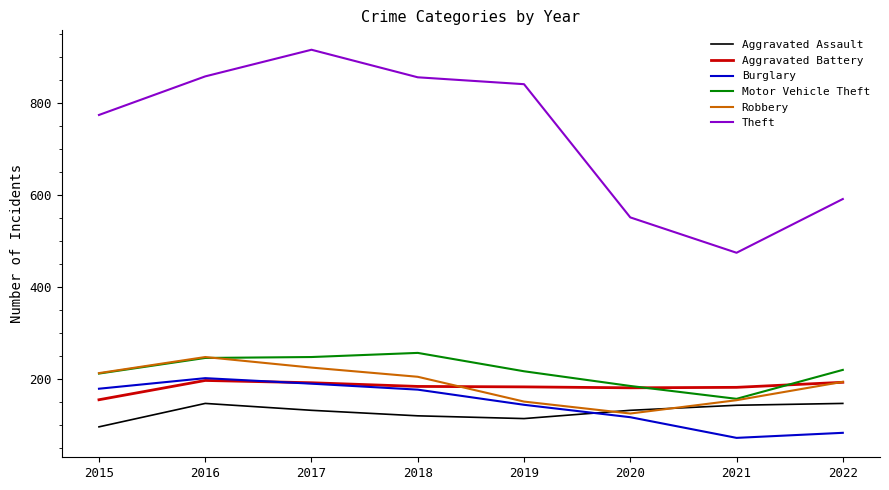

What is the sum of the Aggravated Battery values at 2022 and 2021?

373